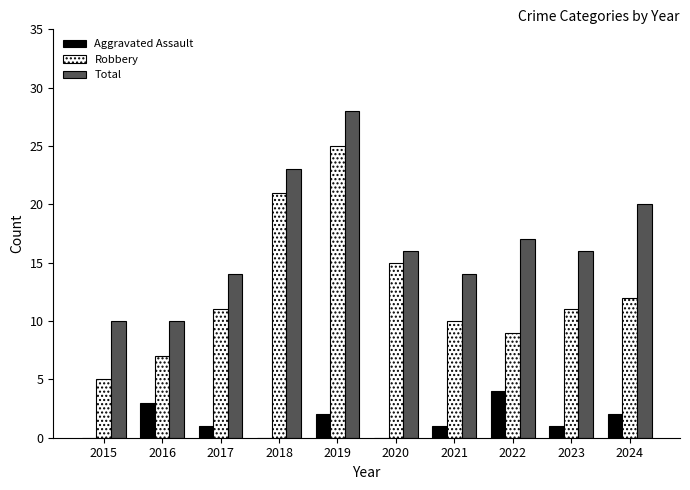

What is the sum of all Aggravated Assault values?

14